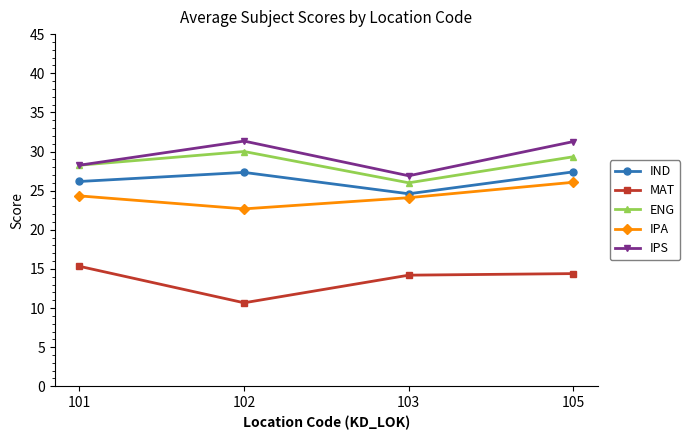

The value of MAT at 103 is 14.2. True or false?

True